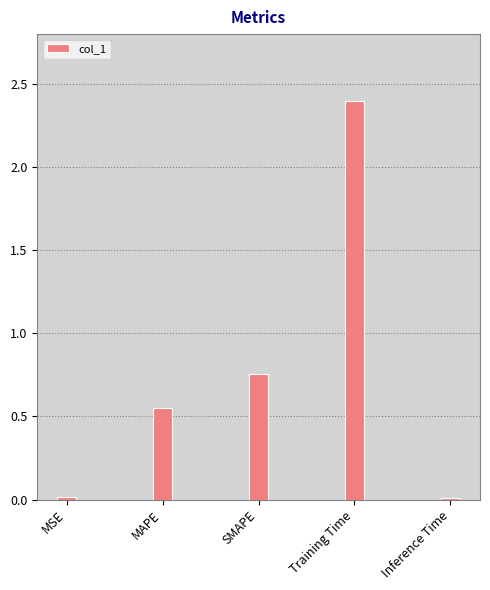

At which label is the value closest to 1?

SMAPE